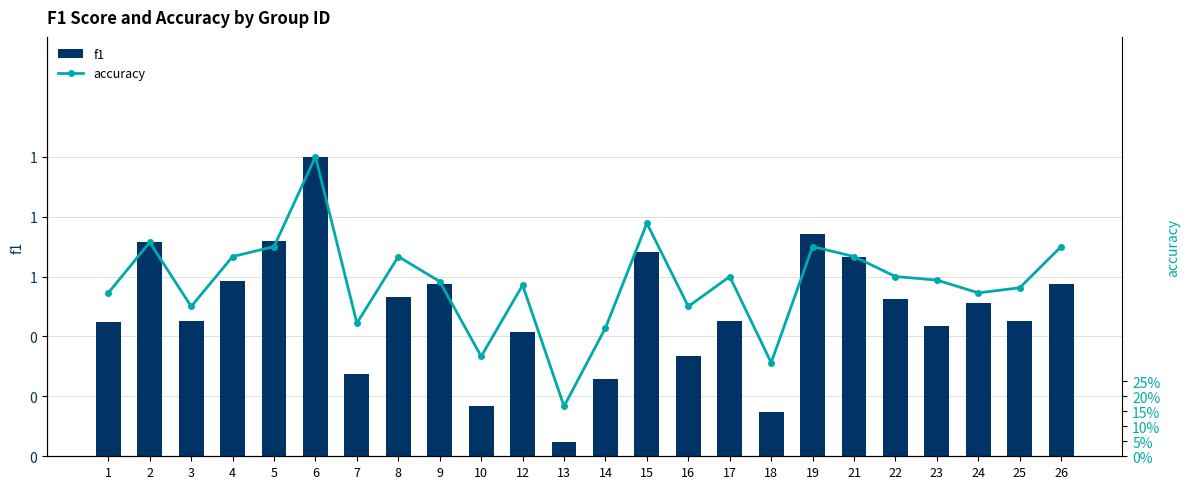

Where is f1 nearest to the value 0?

13